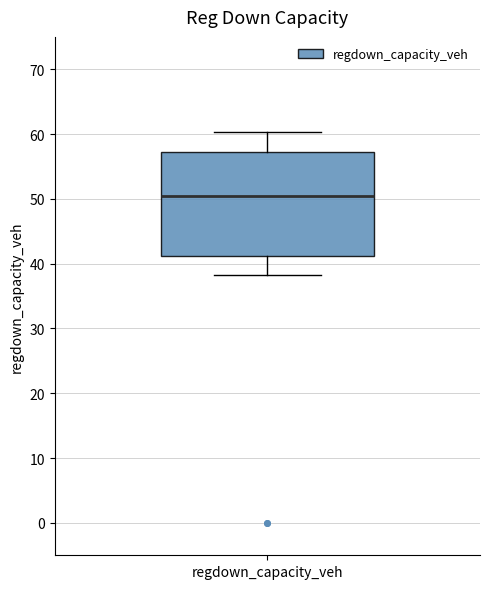

Where does the median line of the box for regdown_capacity_veh sit on the y-axis? The values are not printed on the chart, so give them approximately, as read against the axis.

50